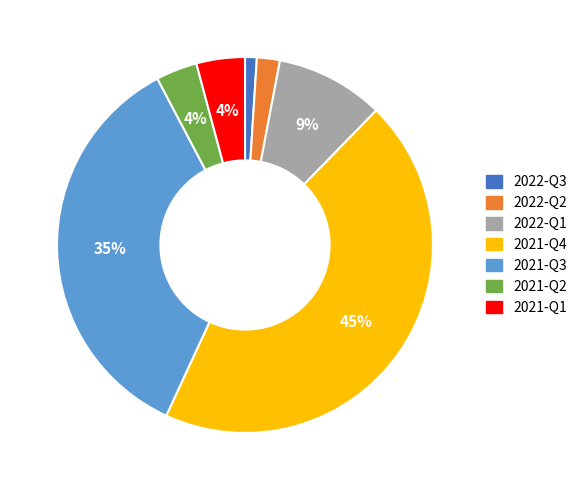

True or false: 2022-Q2 accounts for 2% of the total.

True